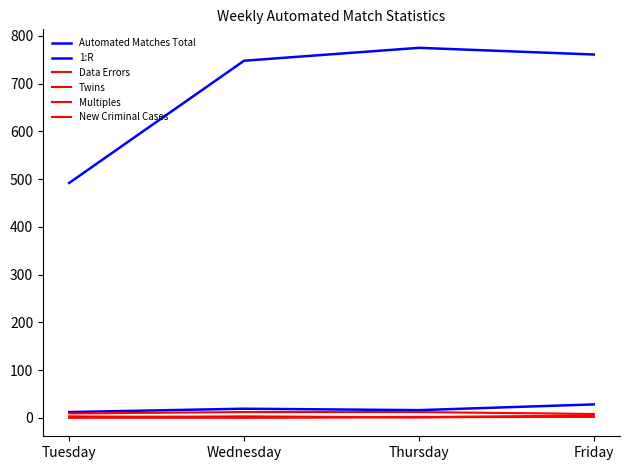

Does the chart have visible grid lines?

No